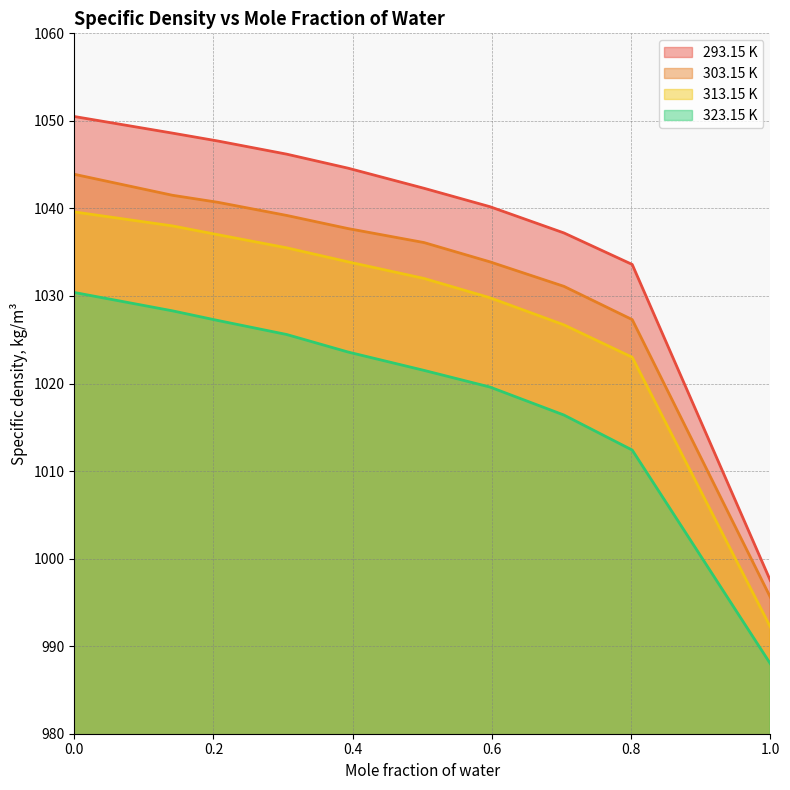

What position from the left is 0.8016?

9